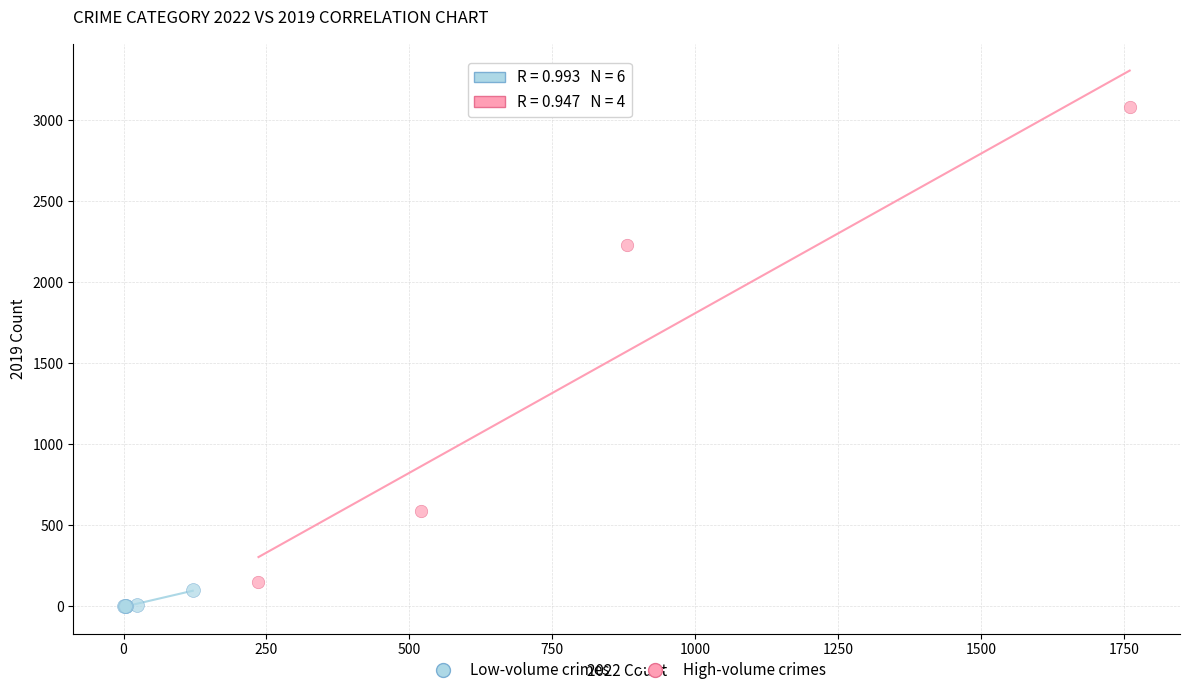

Which series contains the lowest Y value?

Low-volume crimes